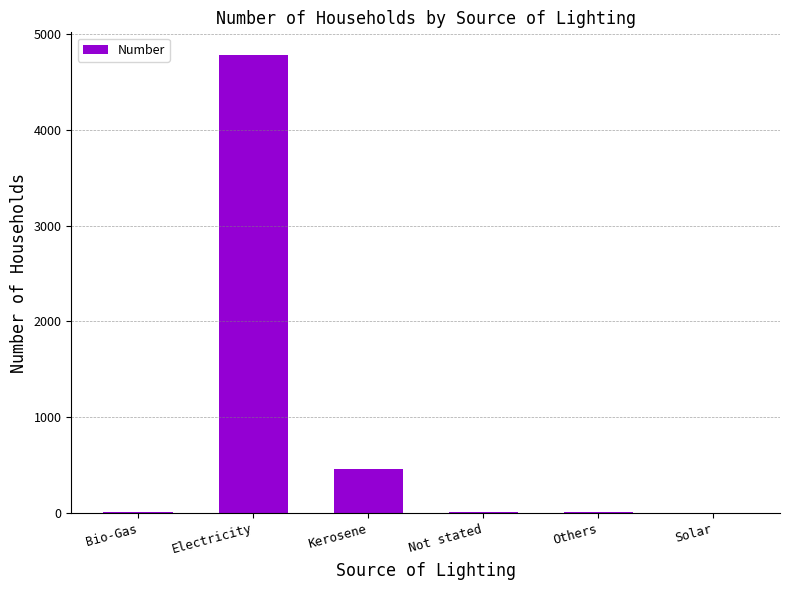

What is the greatest value displayed?

4782